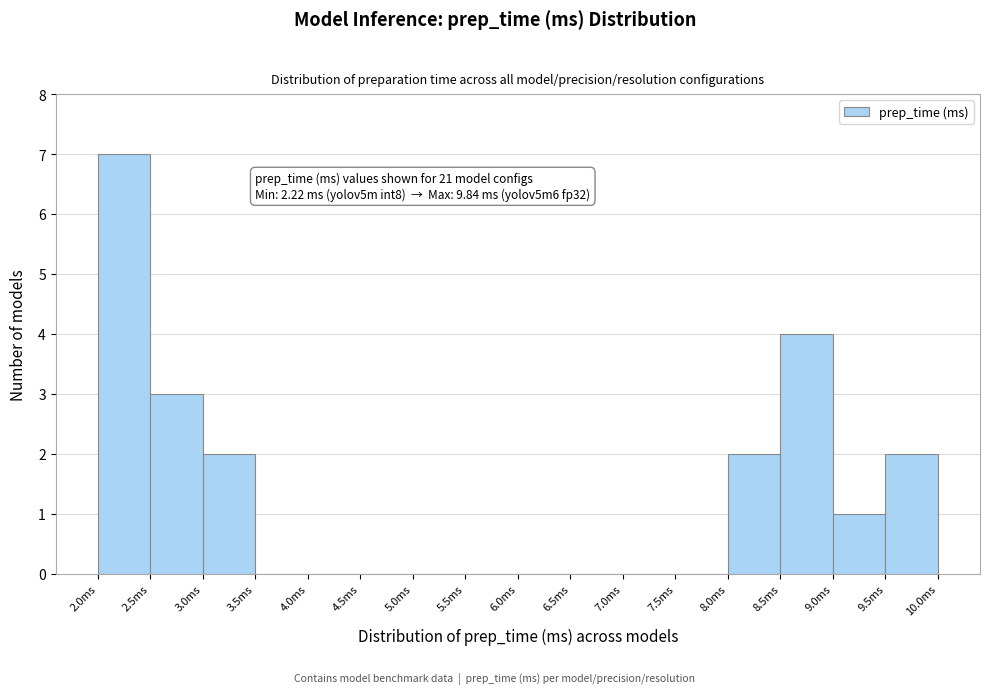

Which range on the x-axis has the tallest bar?

2.0 to 2.5